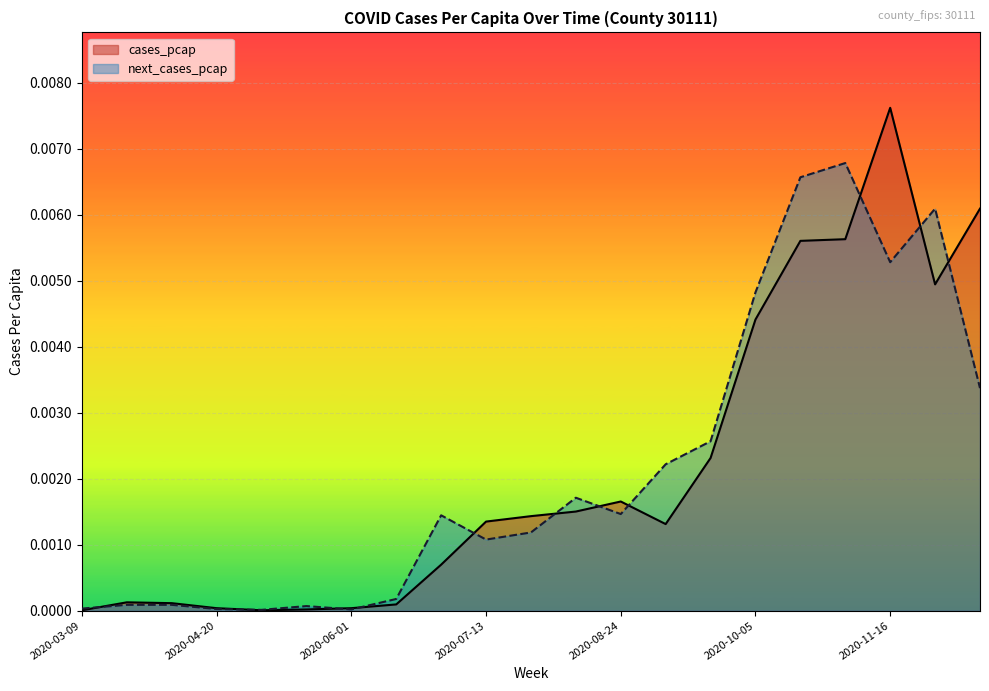

Count the number of data series in this chart.

2